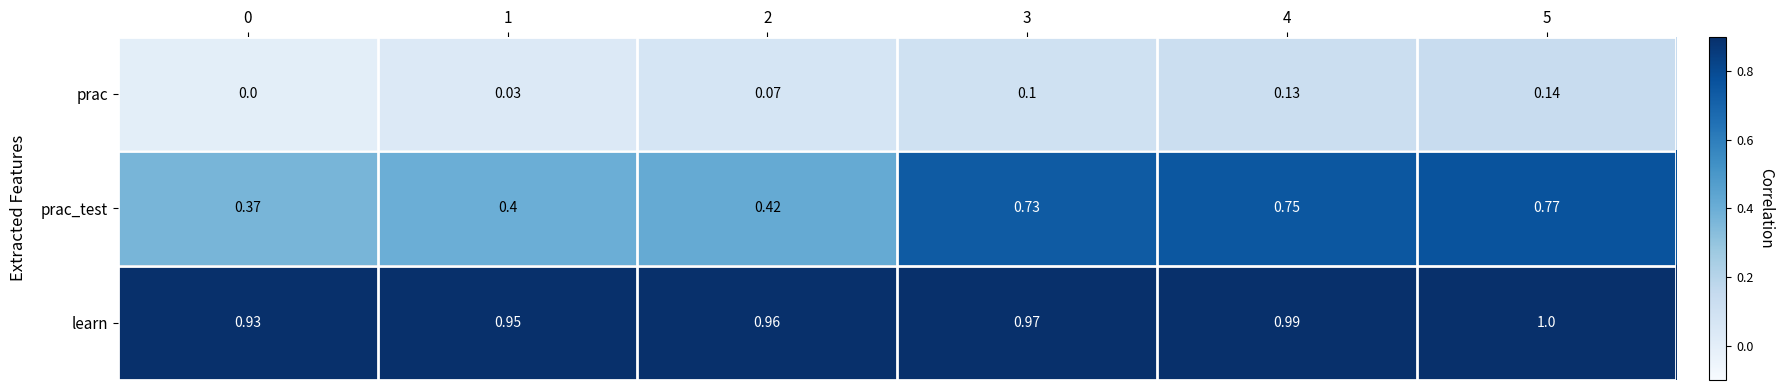

Which series has the largest total across all categories?

learn